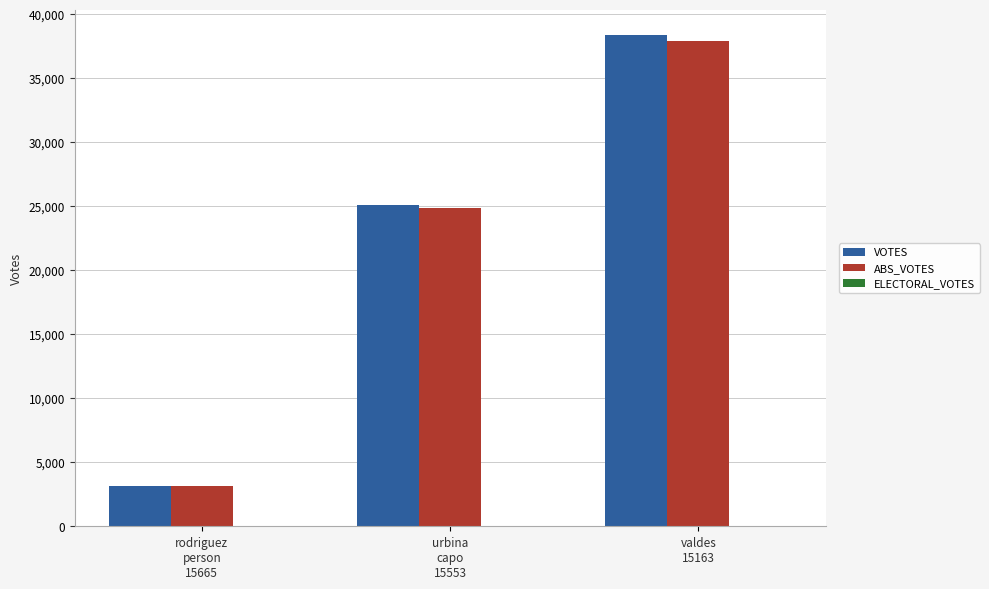

Rank the series by their maximum value, from highest to lowest.

VOTES, ABS_VOTES